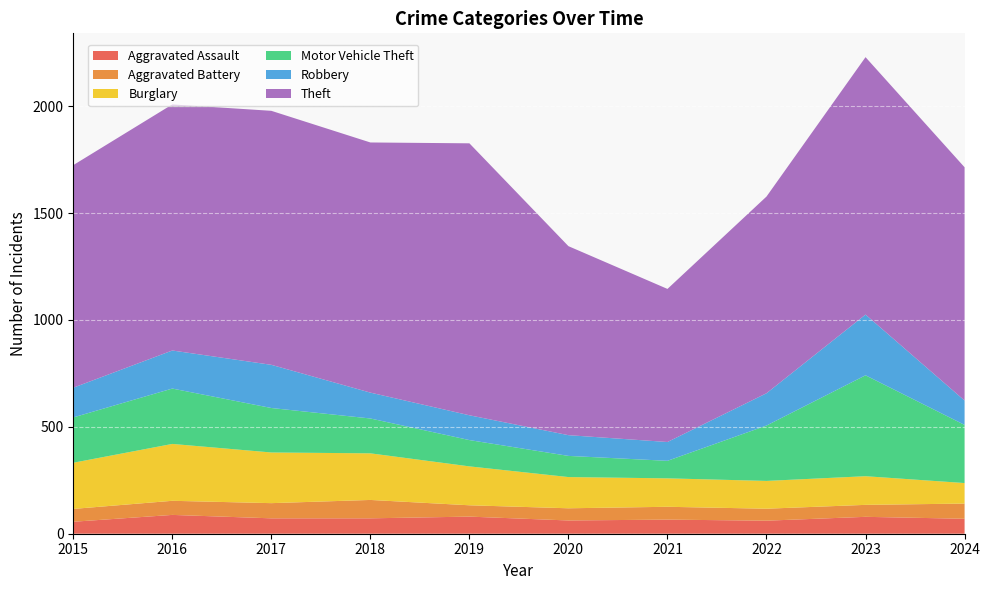

Reading left to right, extract all data points from this chart.

Aggravated Assault: 2015=56	2016=88	2017=72	2018=72	2019=80	2020=62	2021=66	2022=61	2023=79	2024=70
Aggravated Battery: 2015=60	2016=66	2017=71	2018=86	2019=53	2020=57	2021=60	2022=56	2023=56	2024=71
Burglary: 2015=216	2016=266	2017=237	2018=218	2019=182	2020=146	2021=133	2022=130	2023=134	2024=96
Motor Vehicle Theft: 2015=212	2016=259	2017=208	2018=163	2019=123	2020=99	2021=82	2022=259	2023=472	2024=272
Robbery: 2015=139	2016=178	2017=202	2018=121	2019=116	2020=97	2021=88	2022=151	2023=284	2024=114
Theft: 2015=1041	2016=1151	2017=1188	2018=1170	2019=1272	2020=884	2021=716	2022=920	2023=1204	2024=1091